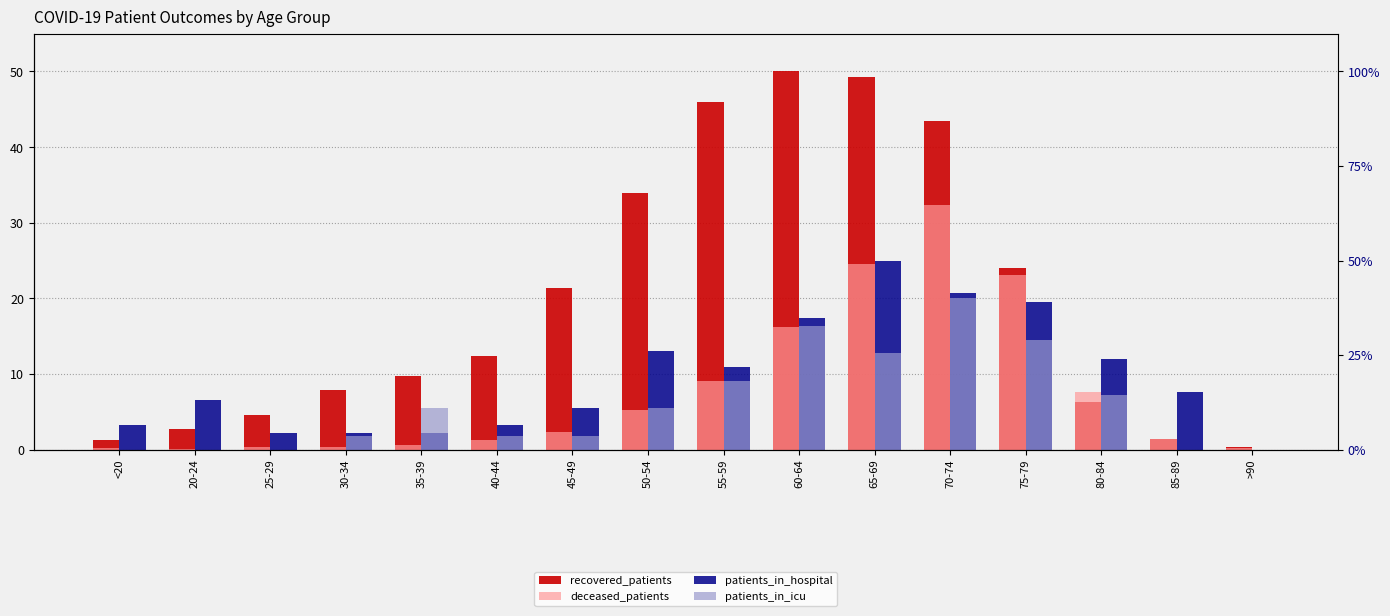

The patients_in_icu series shows 18.8 at 65-69. True or false?

False